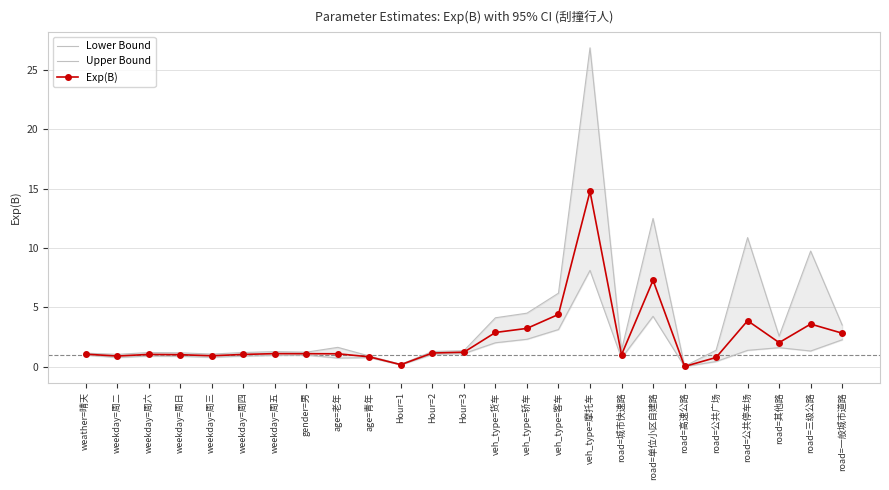

What is the total value across all series at road=公共广场?

2.6